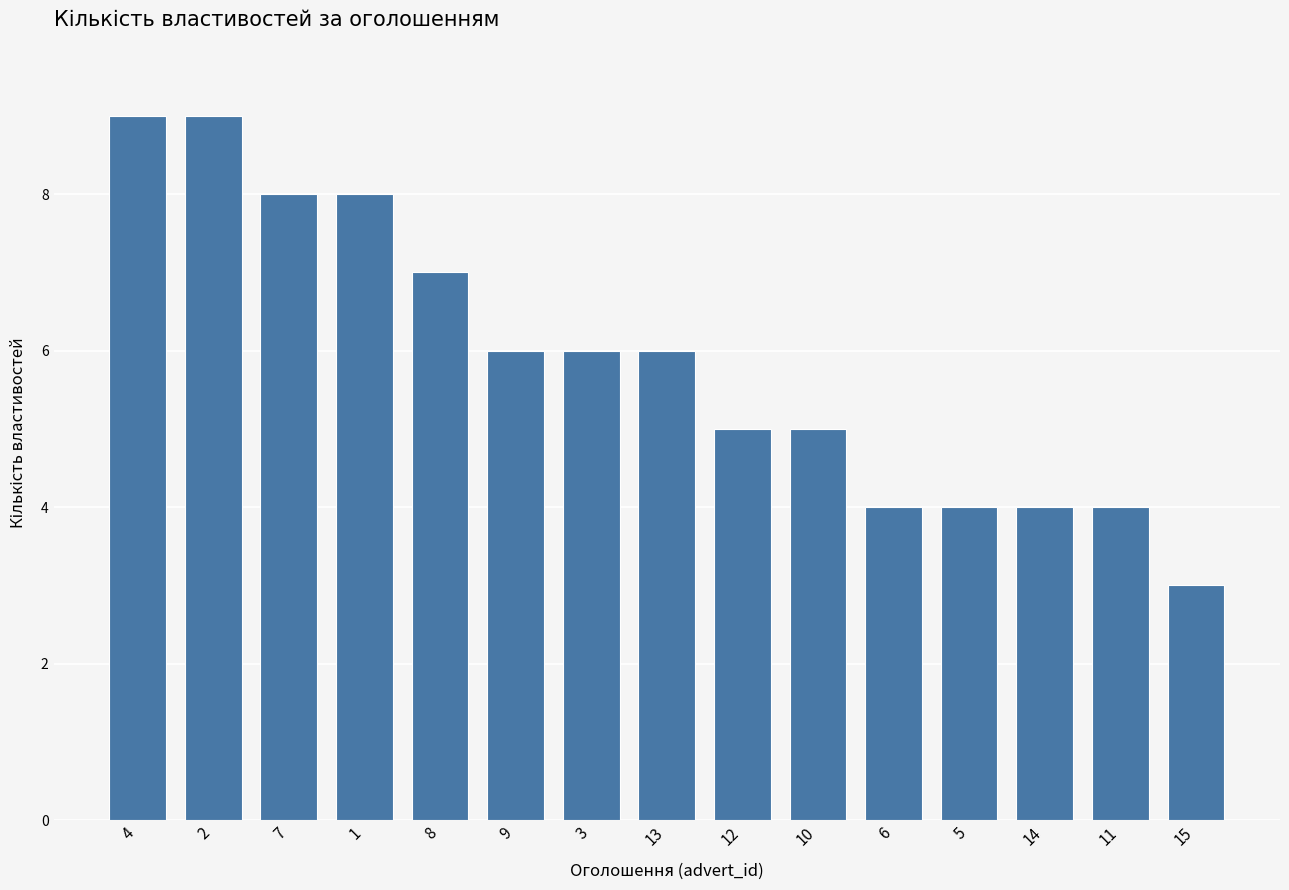

Reading right to left, what are all the values shown in this chart?

15=3	11=4	14=4	5=4	6=4	10=5	12=5	13=6	3=6	9=6	8=7	1=8	7=8	2=9	4=9